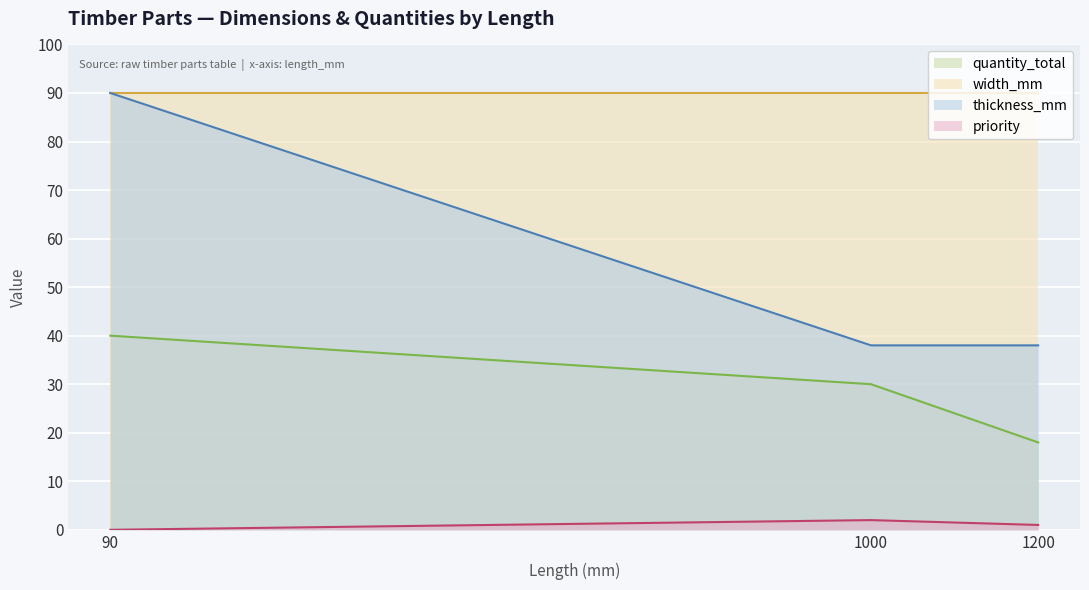

Is it true that priority equals 2 at plank_1000x90x38?

True